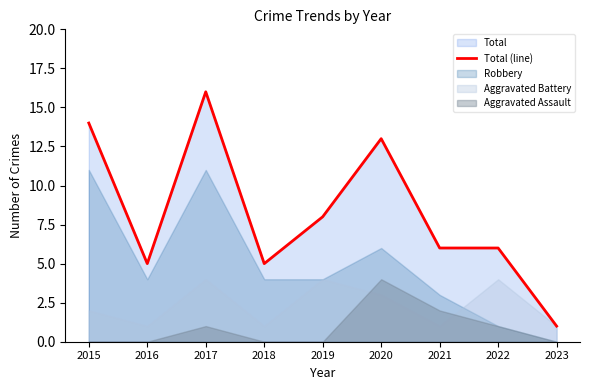

At which category does the data reach its first local valley?

2016